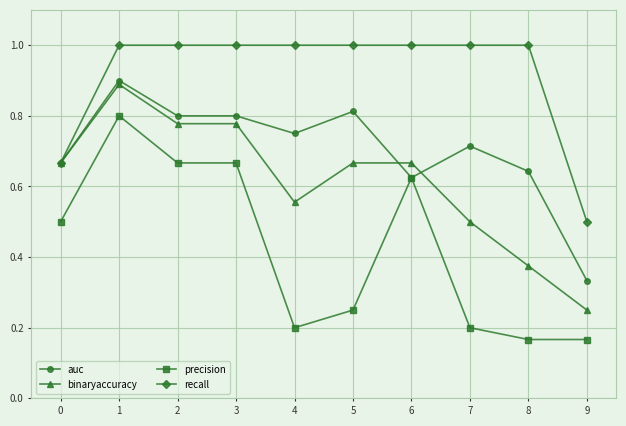

List the series in order of their overall mean, lowest first.

precision, binaryaccuracy, auc, recall